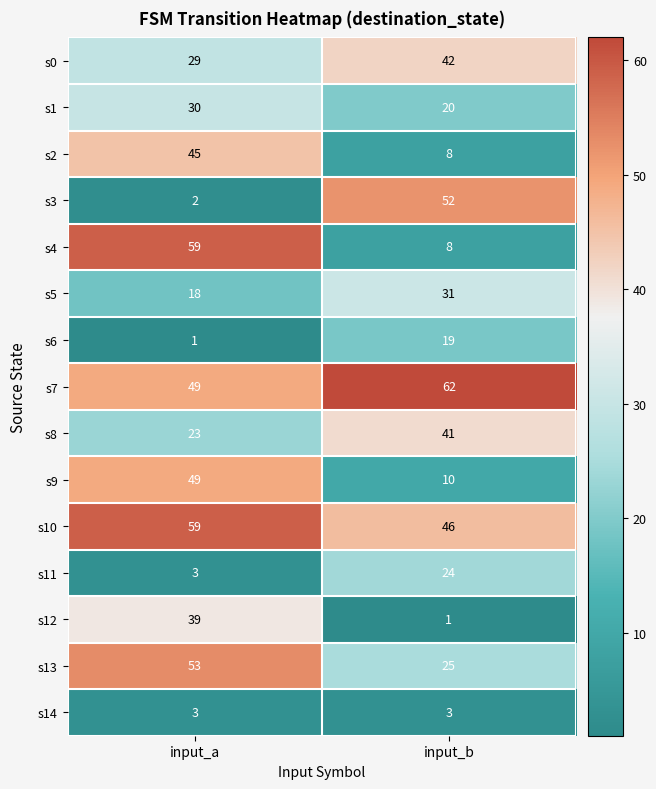

Reading left to right, list all the values displayed in this chart.

s0: 29	42
s1: 30	20
s2: 45	8
s3: 2	52
s4: 59	8
s5: 18	31
s6: 1	19
s7: 49	62
s8: 23	41
s9: 49	10
s10: 59	46
s11: 3	24
s12: 39	1
s13: 53	25
s14: 3	3